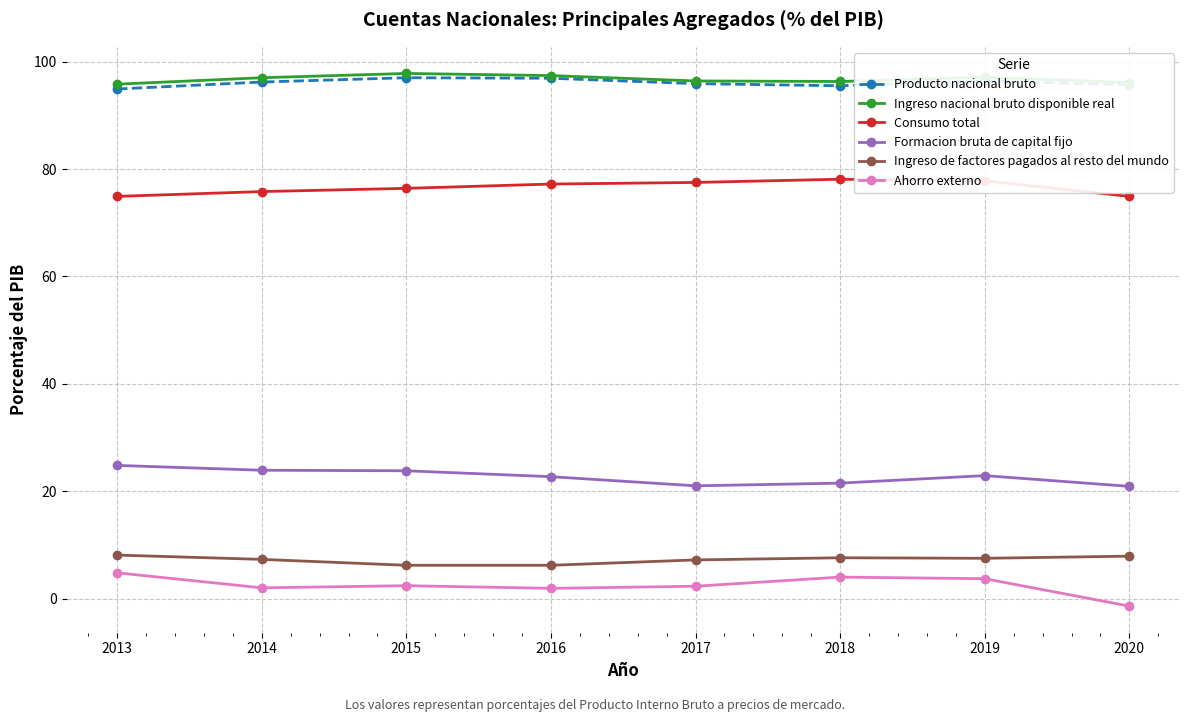

What is the minimum value for Producto nacional bruto?

94.9